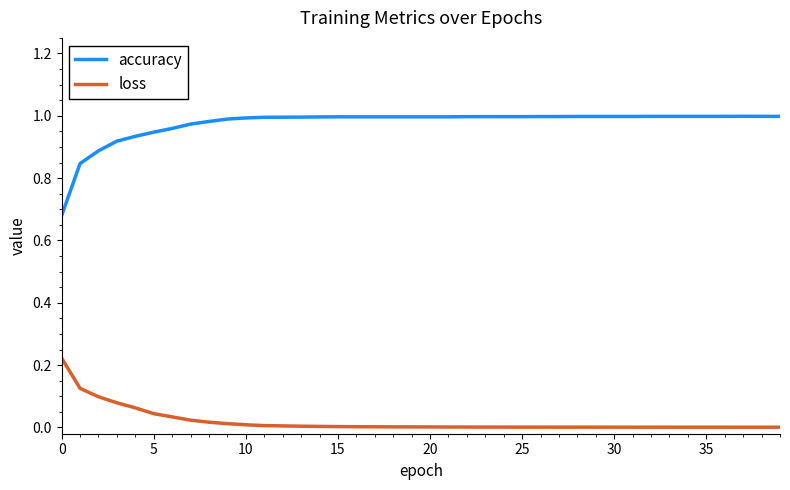

True or false: loss and accuracy intersect in this chart.

False